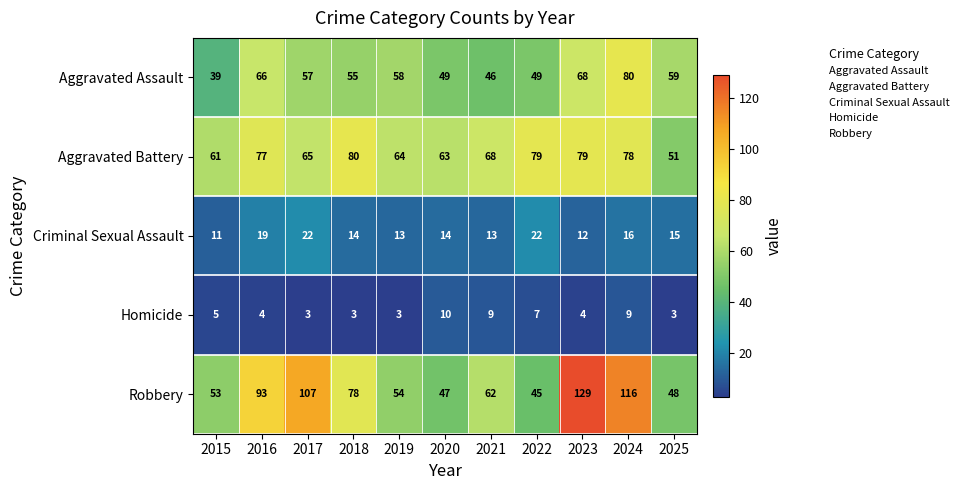

What is the difference between the second highest and second lowest values in the Aggravated Battery series?

18